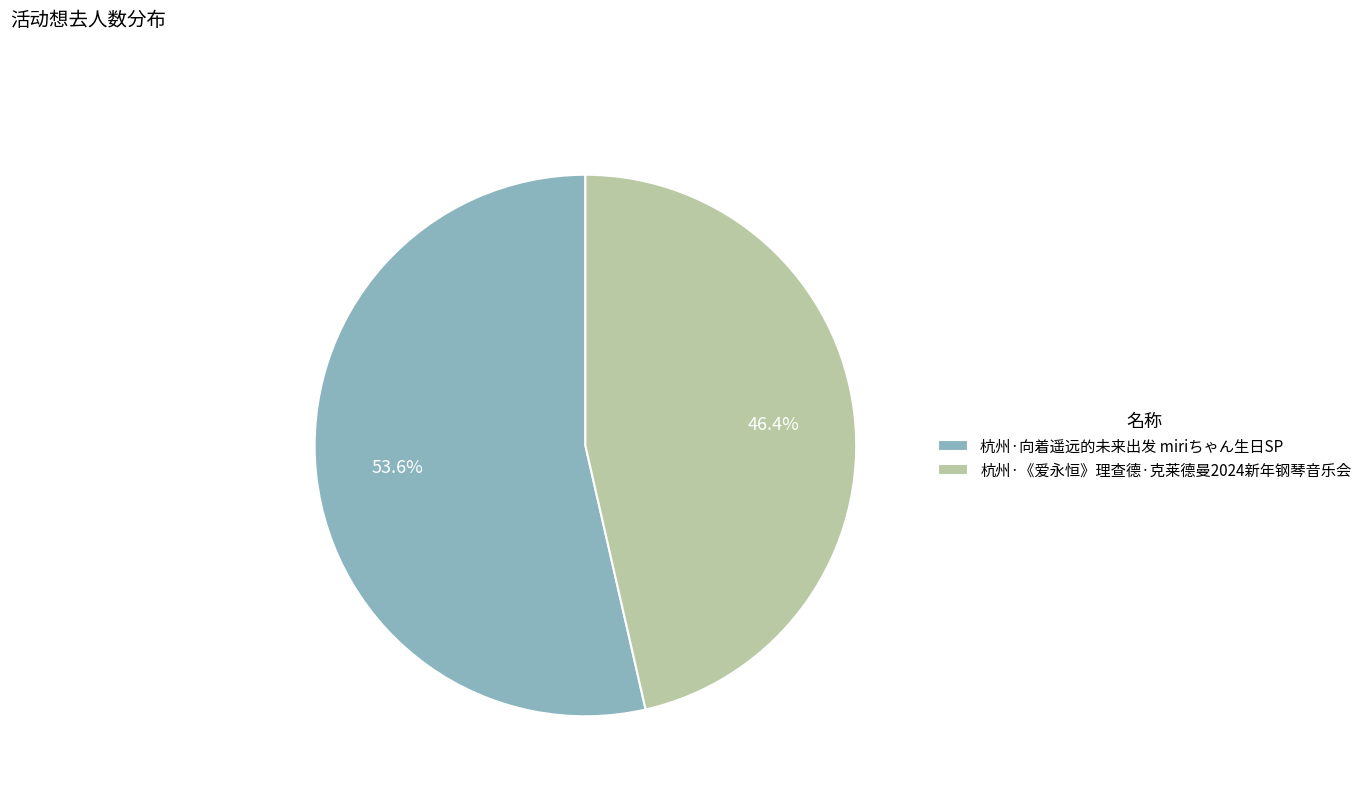

Count the number of slices in the pie.

2